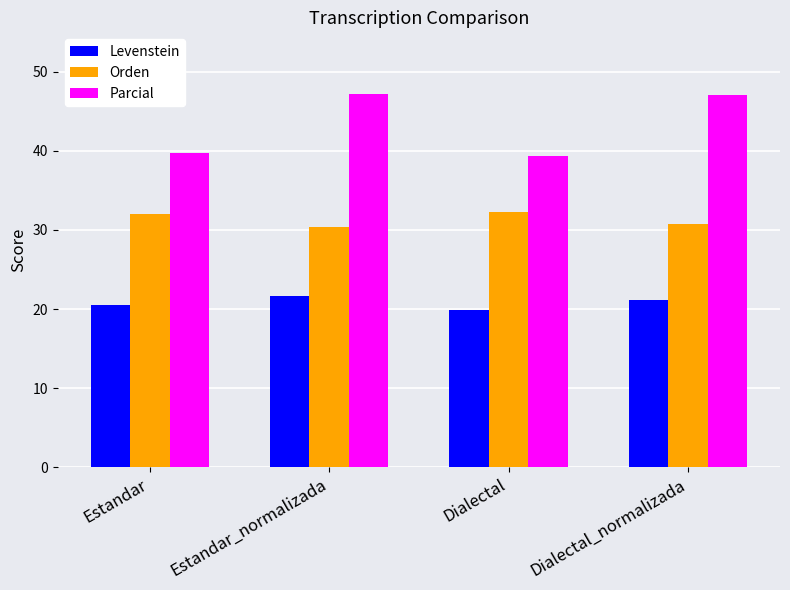

Rank the categories by Levenstein value from lowest to highest.

Dialectal, Estandar, Dialectal_normalizada, Estandar_normalizada